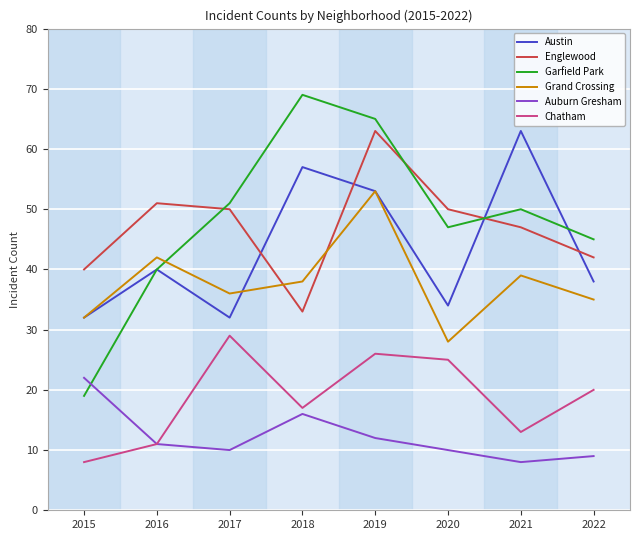

How many interior local valleys does the Austin series have?

2